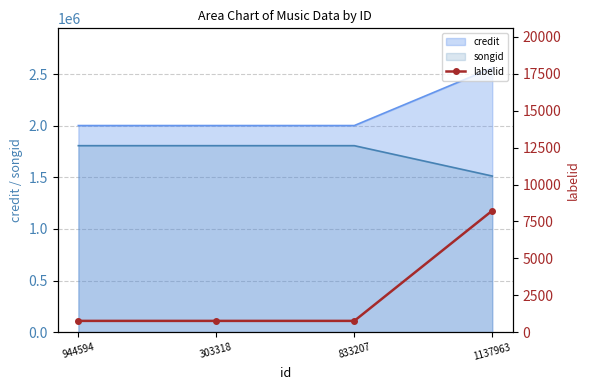

Reading left to right, what are all the values shown in this chart?

944594=764	303318=764	833207=764	1137963=8232